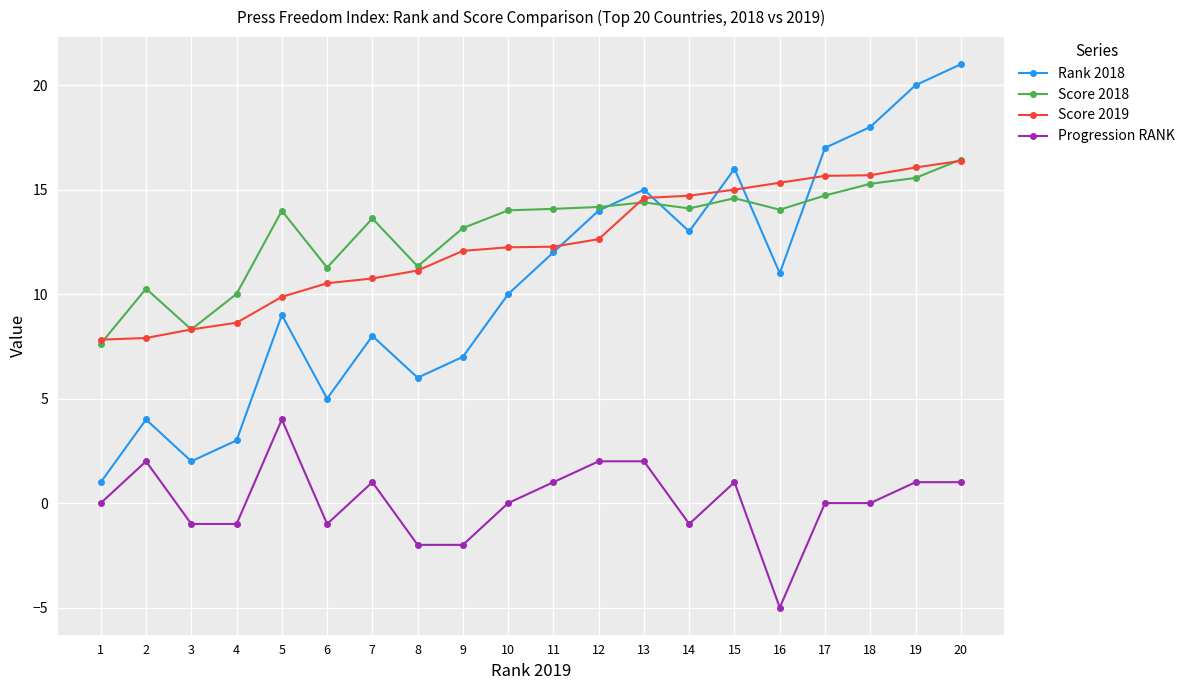

What is the difference between the maximum and minimum values in the Score 2018 series?

8.8